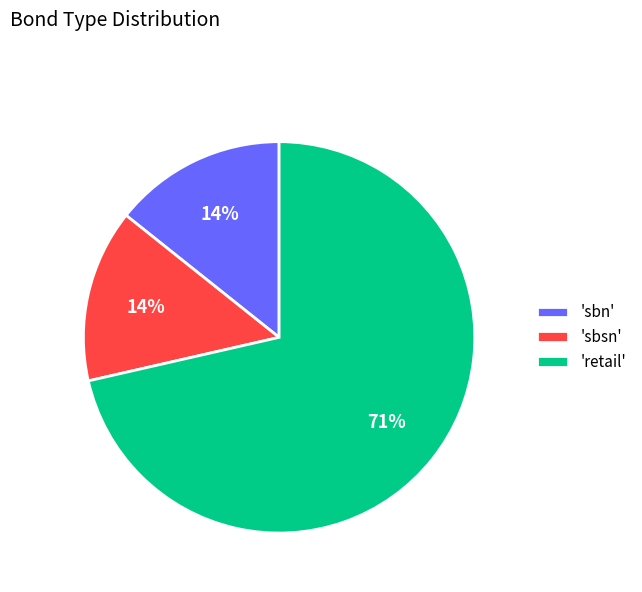

Which slice is the largest?

'retail'